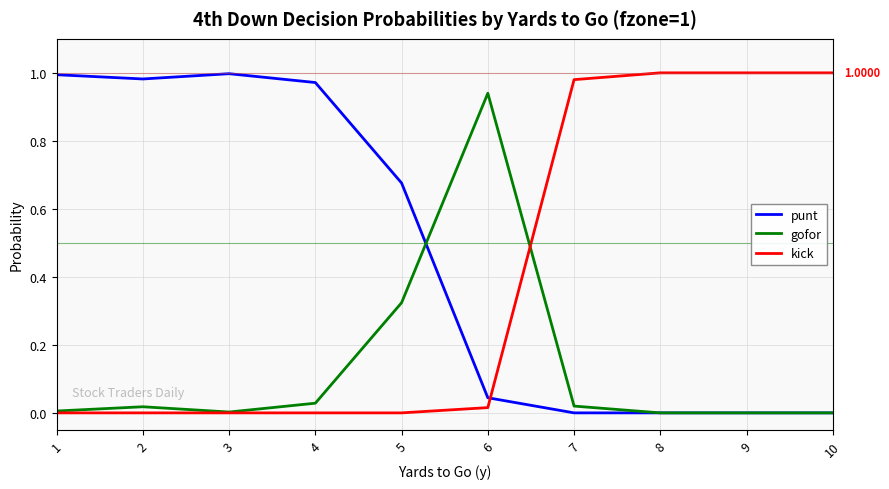

Where do gofor and punt first cross each other?

5 and 6